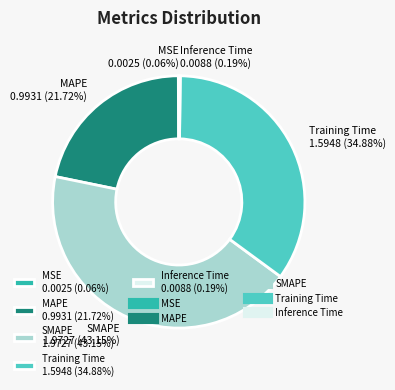

Combined, do MAPE 0.9931 (21.72%) and SMAPE 1.9727 (43.15%) account for over 50%?

Yes